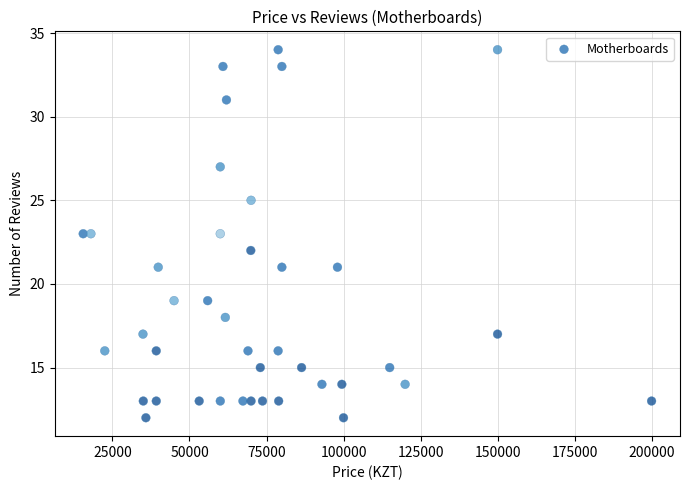

What is the range of Y values (max minus min)?

22